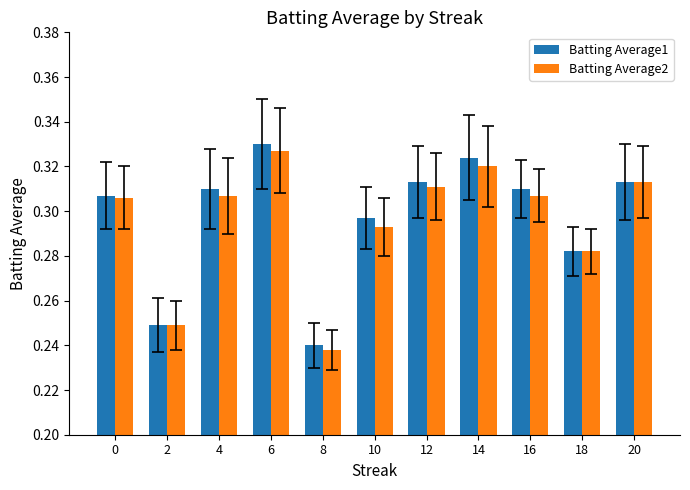

What is the difference between the maximum and minimum values in the Batting Average2 series?

0.1